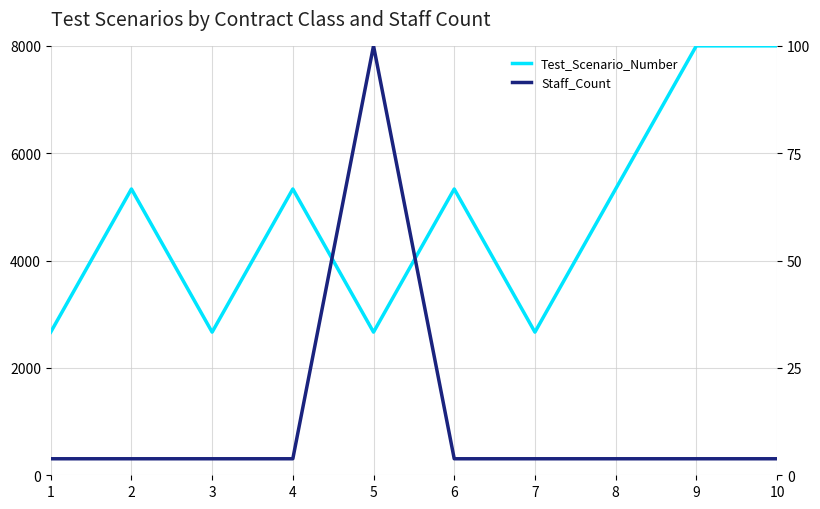

True or false: Staff_Count has a value of 3.8 at 1.

True